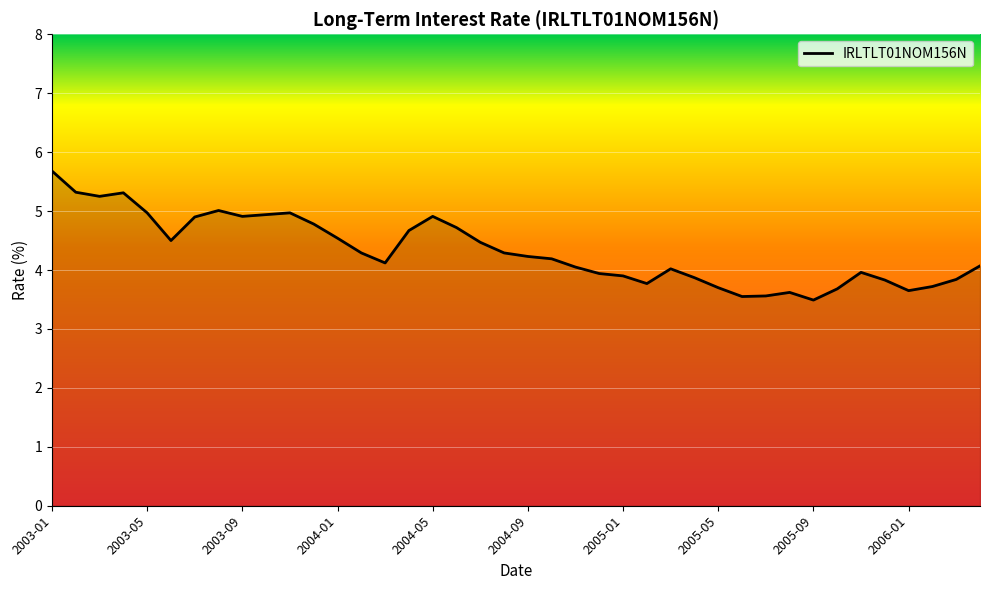

Count the number of data series in this chart.

1